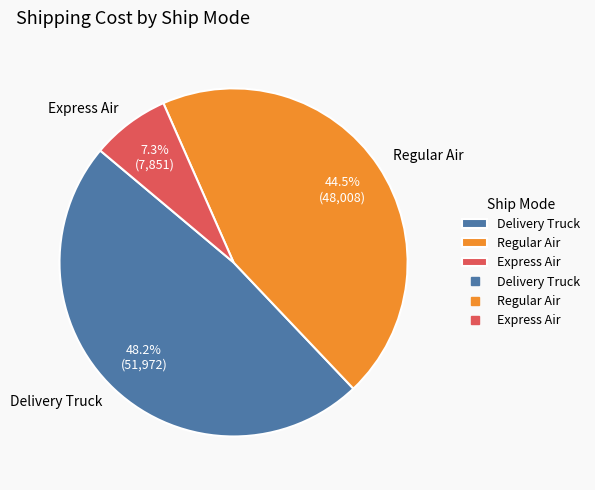

The Regular Air slice represents 31% of the pie. True or false?

False